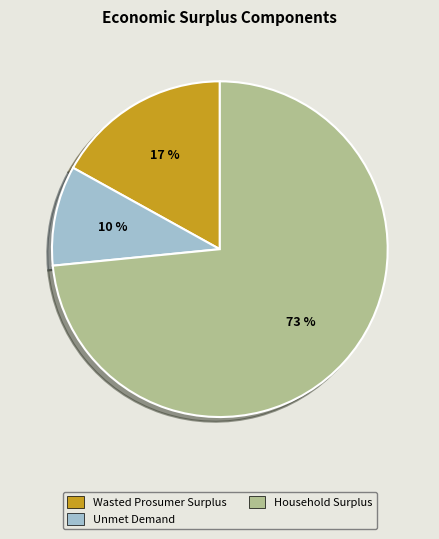

What is the smallest slice in the pie chart?

Unmet Demand